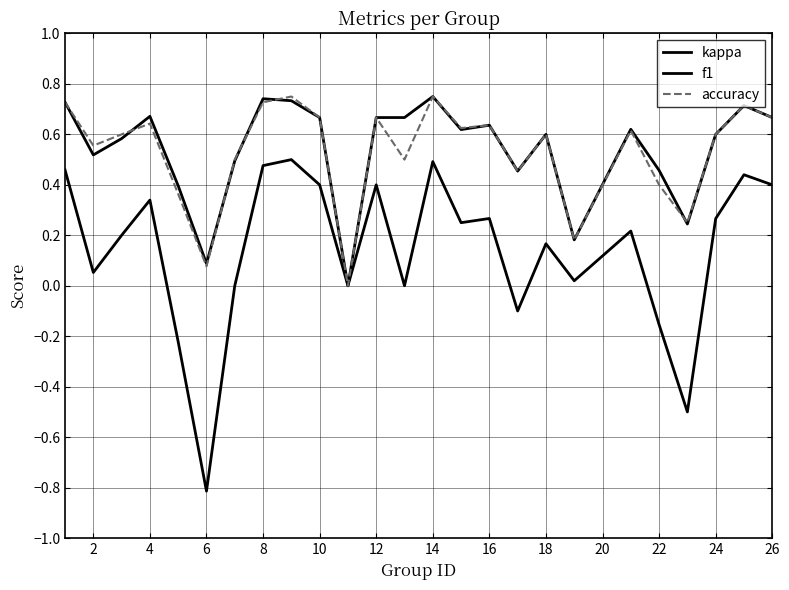

How many lines are shown in the chart?

3